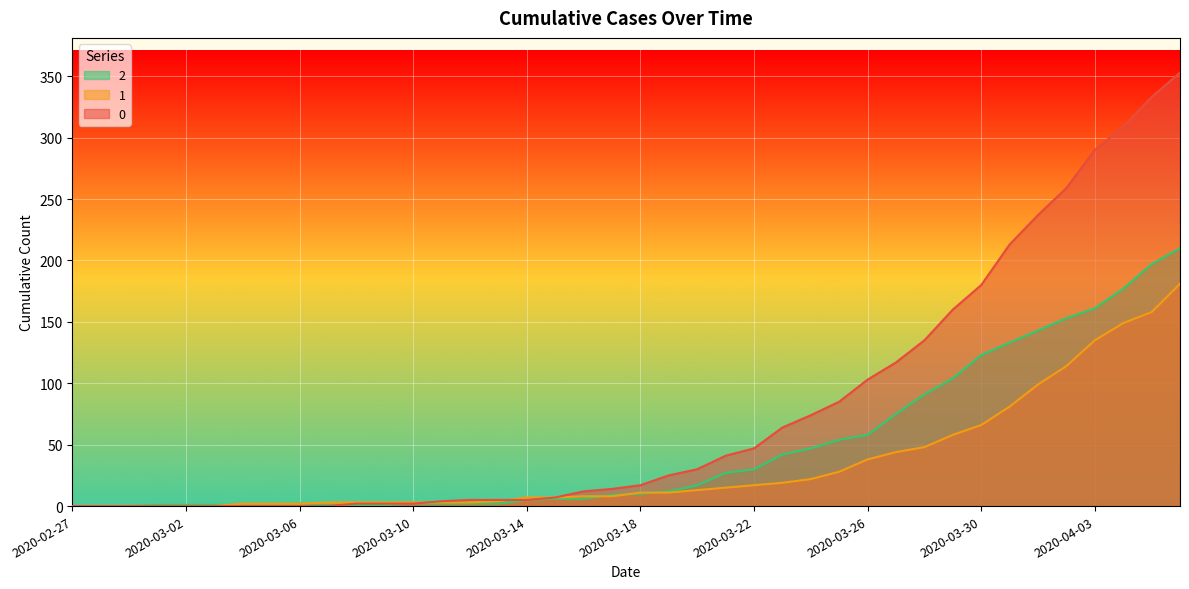

Reading left to right, list all the values displayed in this chart.

0: 0	0	0	0	0	0	0	0	0	0	2	2	2	4	5	5	5	7	12	14	17	25	30	41	47	64	74	85	103	117	135	160	180	213	237	259	290	309	333	353
1: 0	0	0	0	0	0	2	2	2	3	3	3	3	3	3	4	7	7	8	8	11	11	13	15	17	19	22	28	38	44	48	58	66	81	99	114	135	149	158	181
2: 0	0	0	1	1	1	1	1	2	1	1	1	2	2	2	2	5	6	6	9	10	12	17	27	30	42	47	54	58	75	91	104	123	133	143	153	161	177	197	210